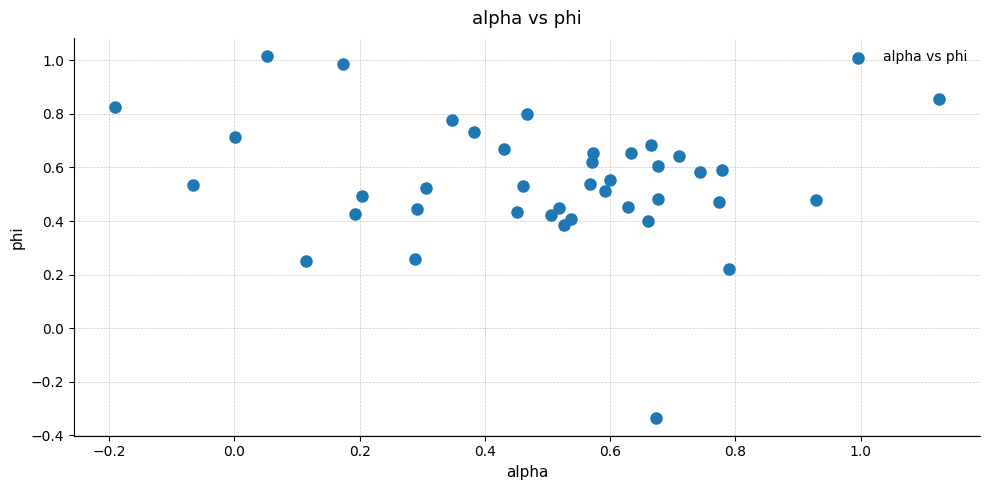

What is the range of X values (max minus min)?

1.3